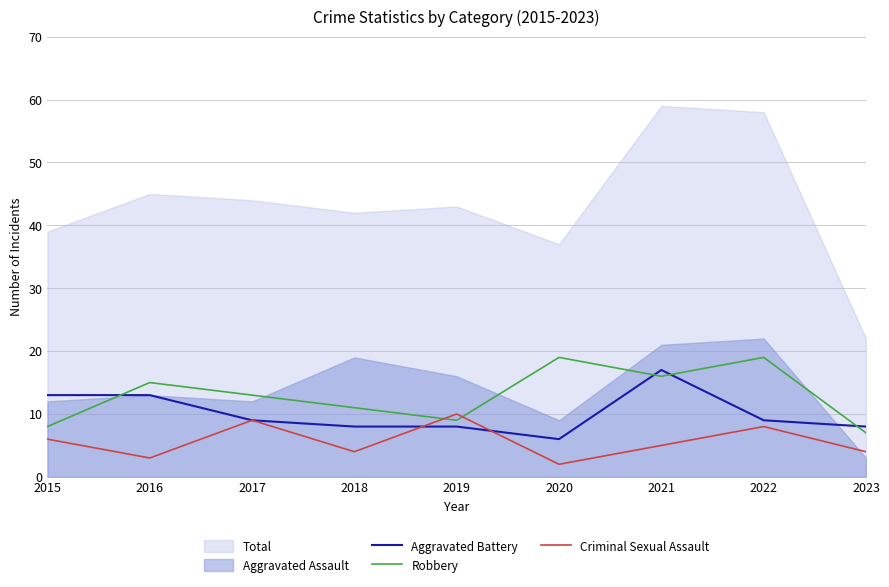

The Aggravated Battery series shows 23 at 2015. True or false?

False